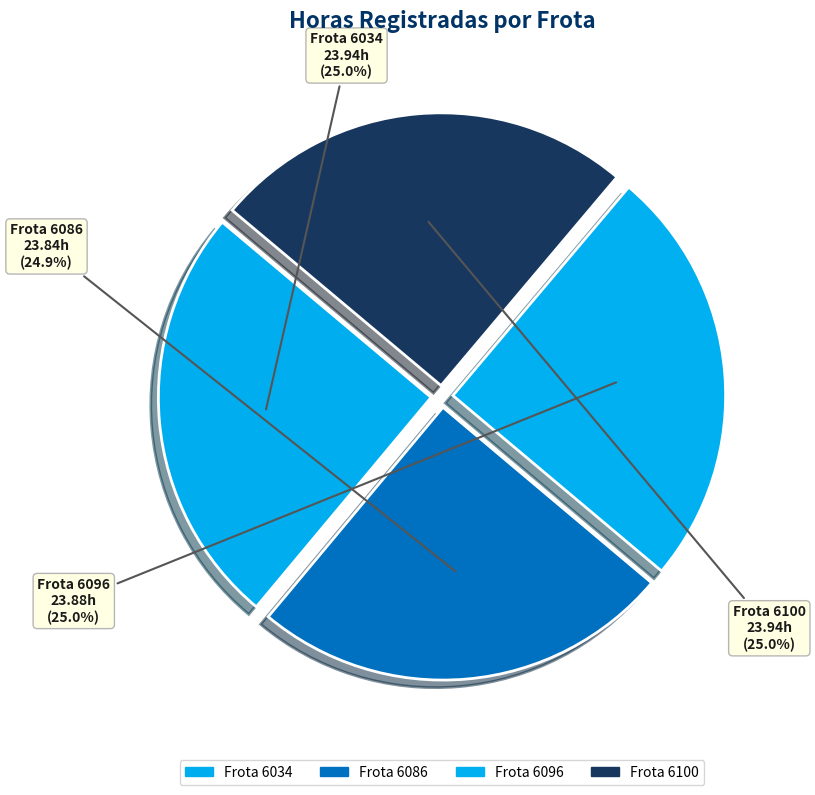

What is the ratio of the value at Frota 6100 to the value at Frota 6096?

1.0